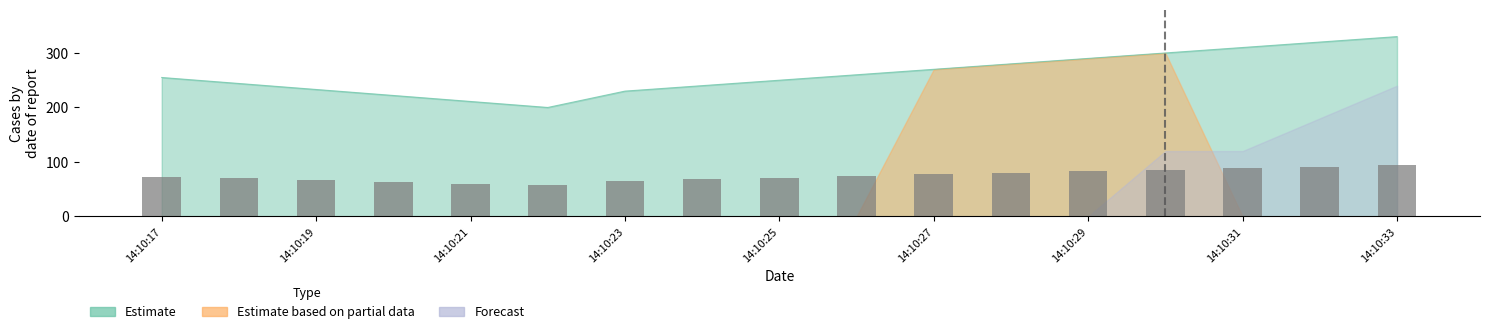

Which has a higher value, 14:10:21 or 14:10:19?

14:10:19